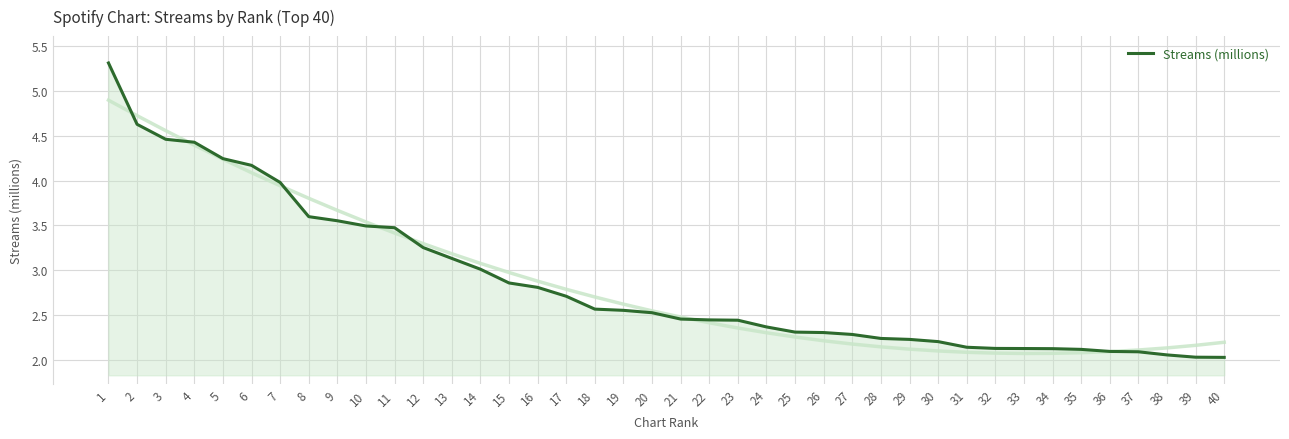

What is the difference between the values at 9 and 15?

0.7